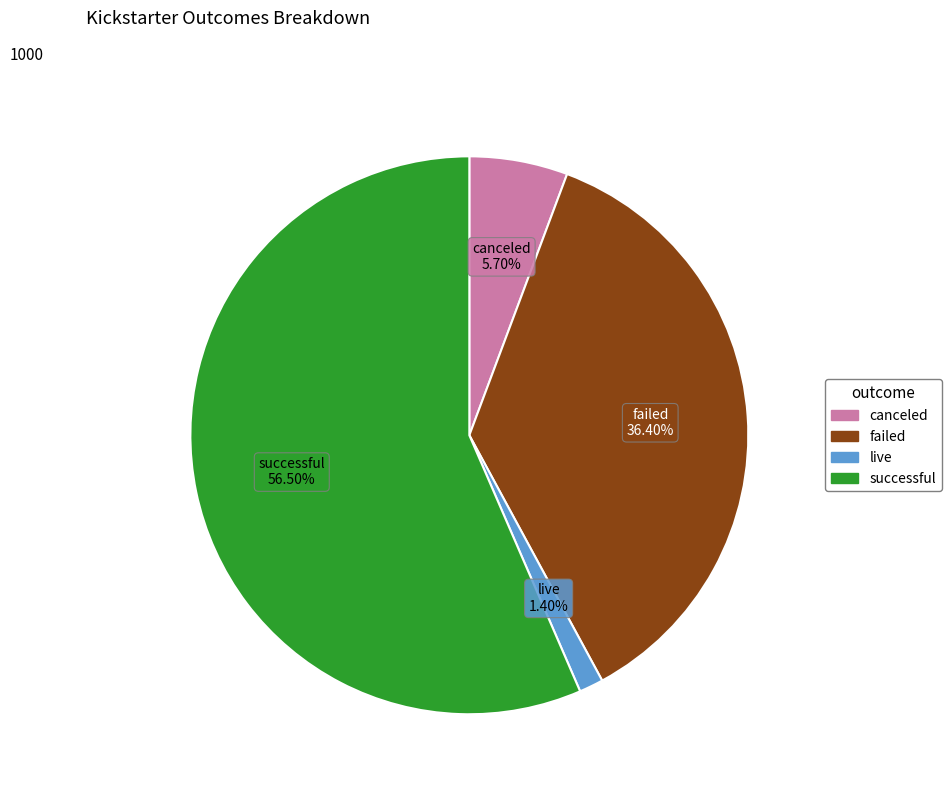

What percentage is the canceled slice, to the nearest percent?

6%